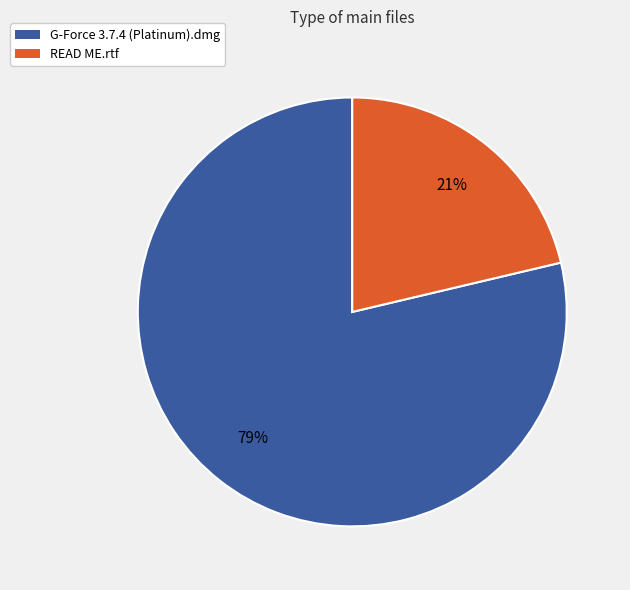

True or false: READ ME.rtf accounts for 21% of the total.

True